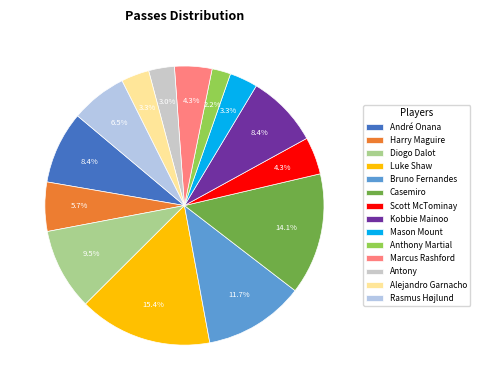

Does Rasmus Højlund account for over 50% of the chart?

No